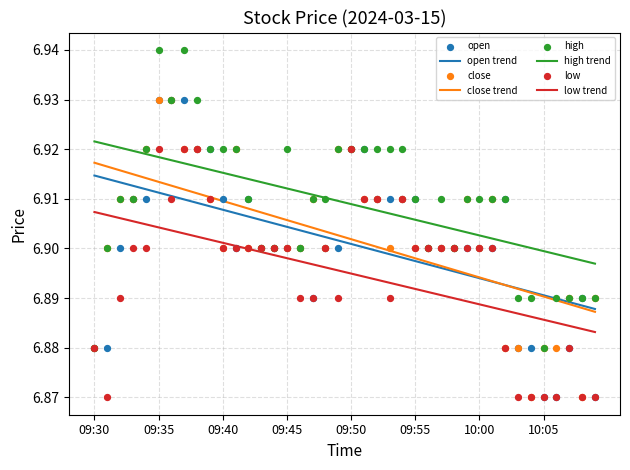

Is the value of high at 09:48 greater than the value of low at 09:39?

No